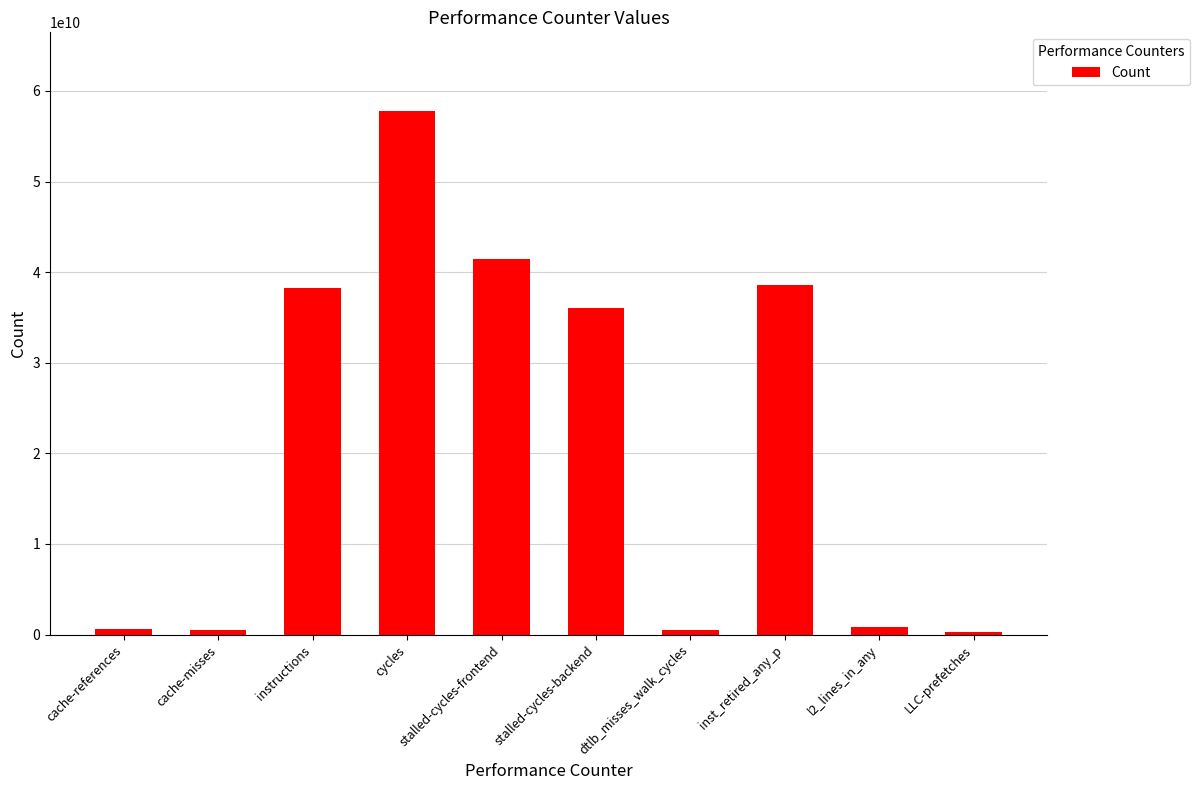

What is the label of the 5th bar from the right?

stalled-cycles-backend